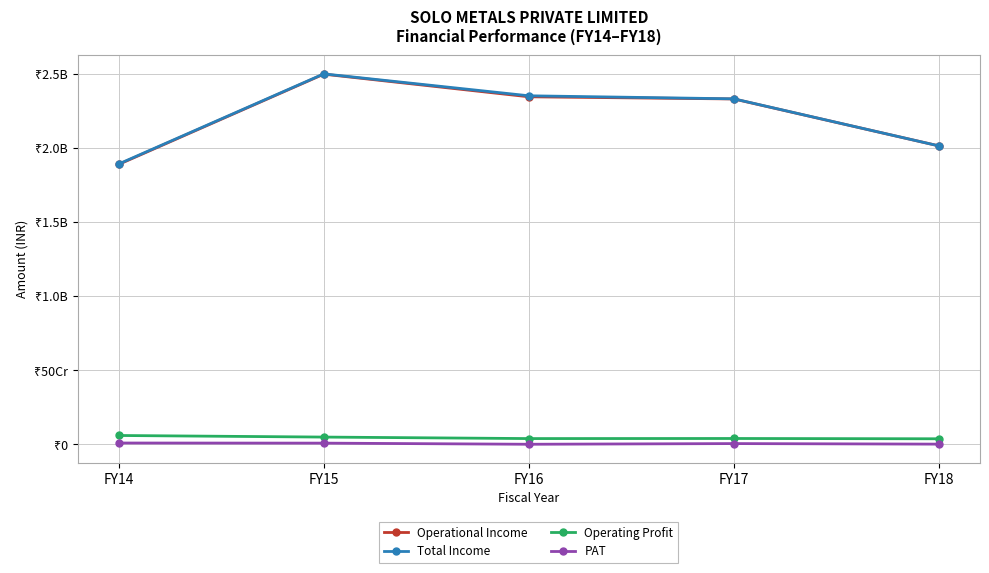

Is this an area chart (filled region under the line)?

No